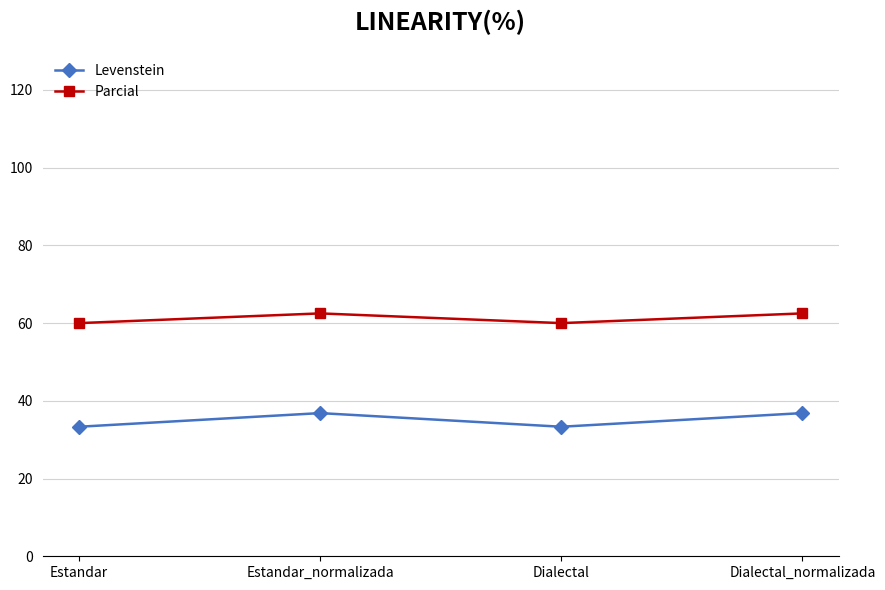

The Parcial series shows 62.5 at Estandar_normalizada. True or false?

True